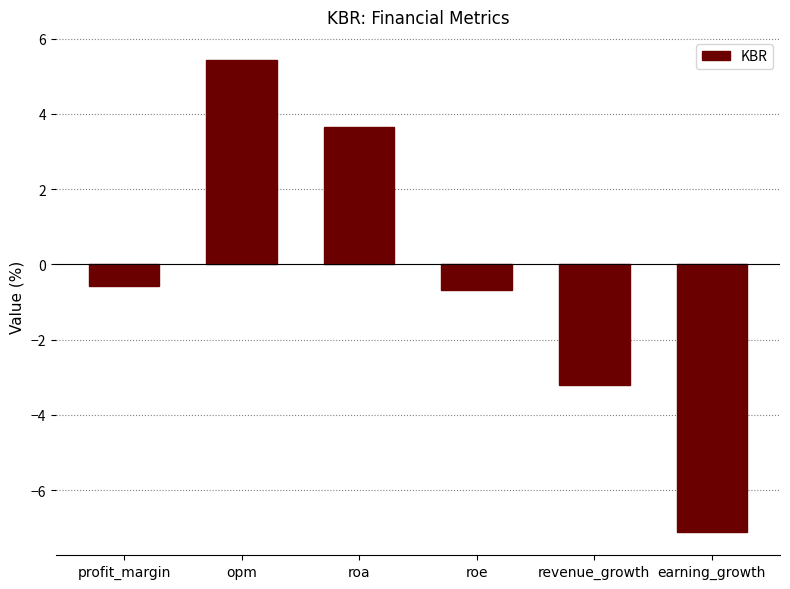

How many categories are shown in the chart?

6